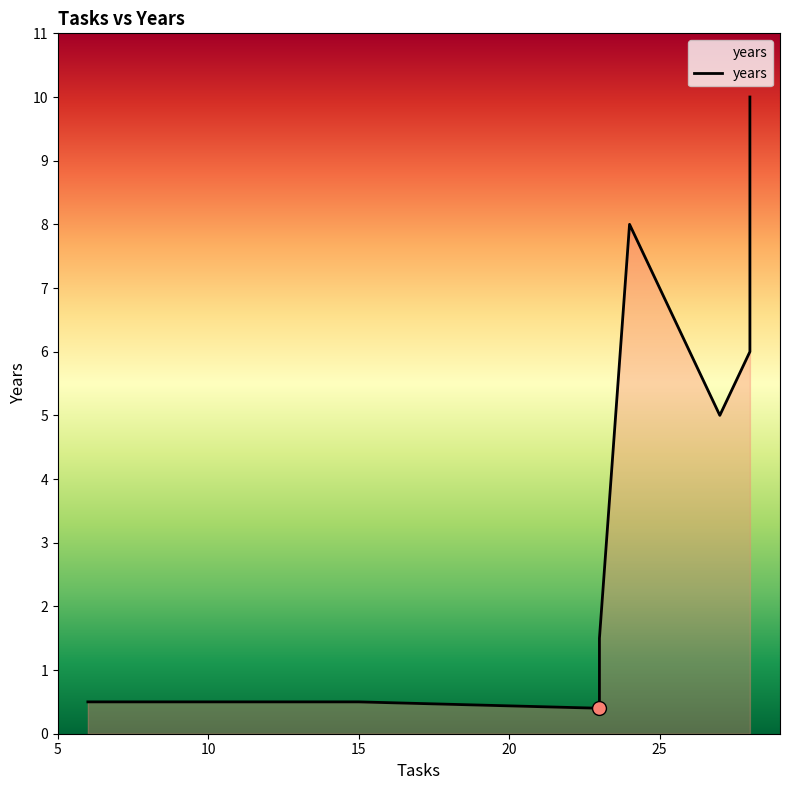

How many data points does each series have?

9